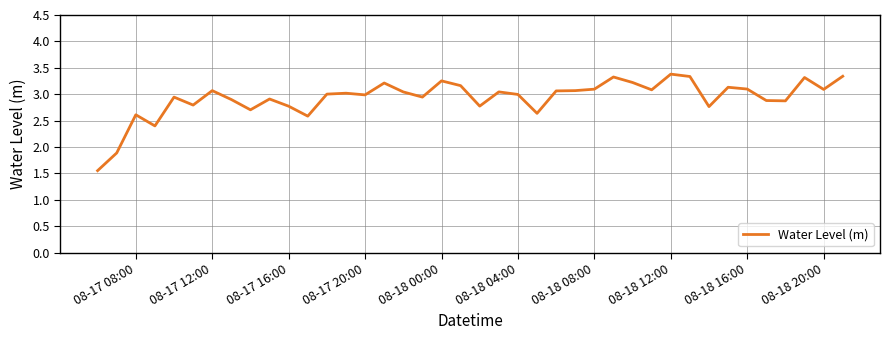

Count the number of data series in this chart.

1